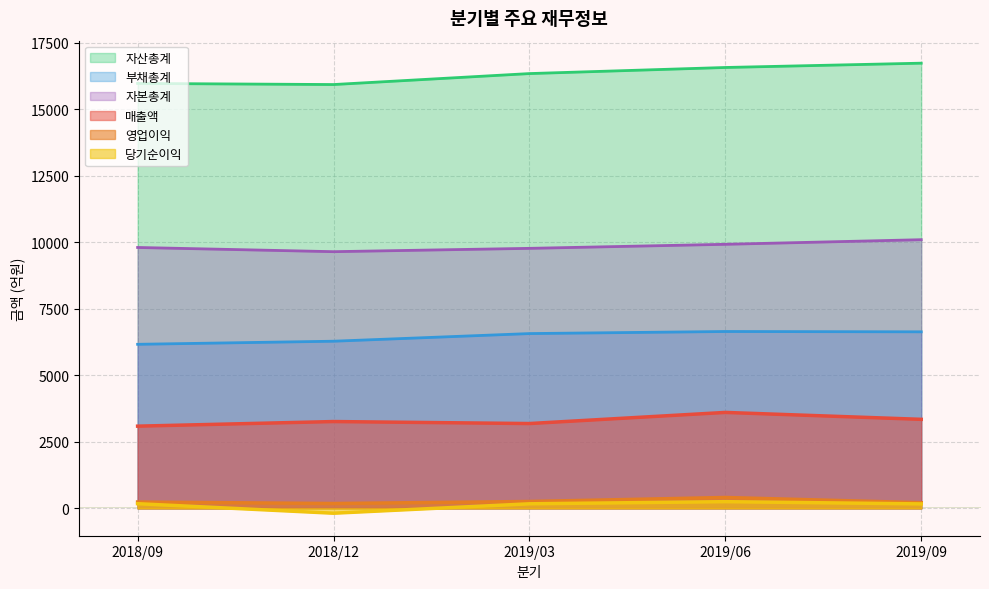

What is the highest value of the 자본총계 series?

10093